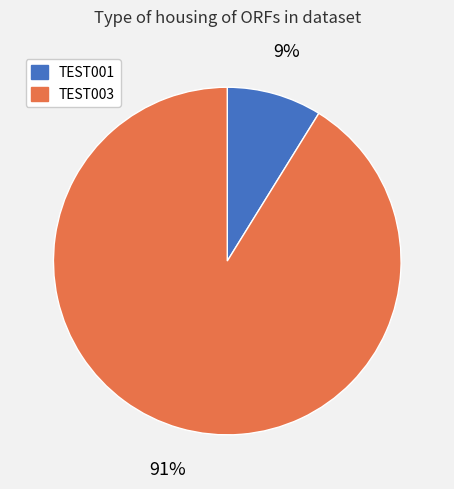

True or false: TEST003 accounts for 91% of the total.

True